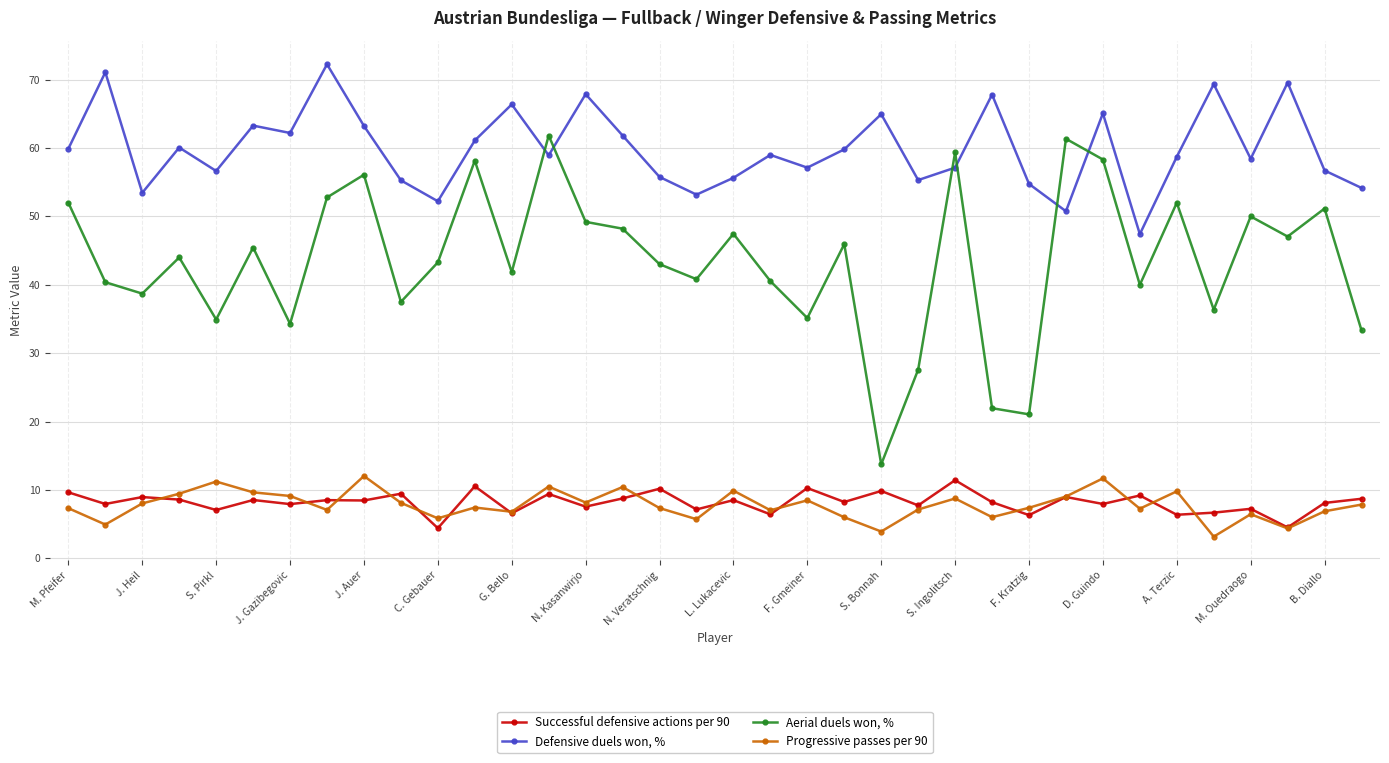

Rank the series by their maximum value, from highest to lowest.

Defensive duels won, %, Aerial duels won, %, Progressive passes per 90, Successful defensive actions per 90